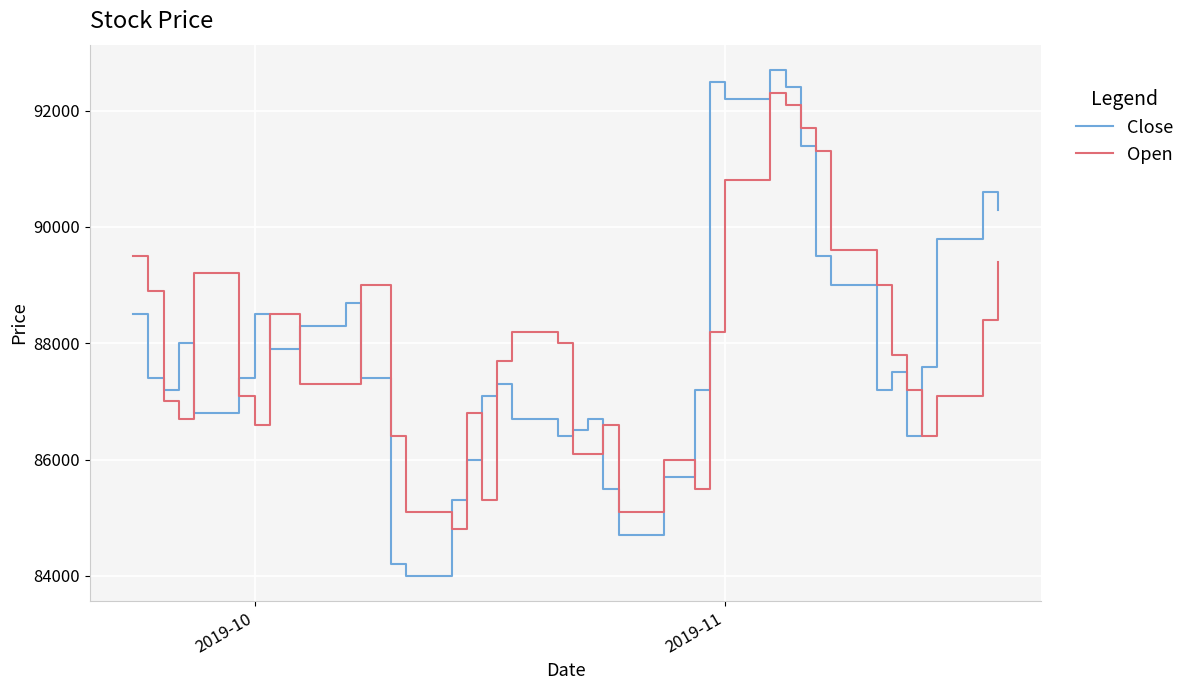

What is the smallest value displayed?

84000